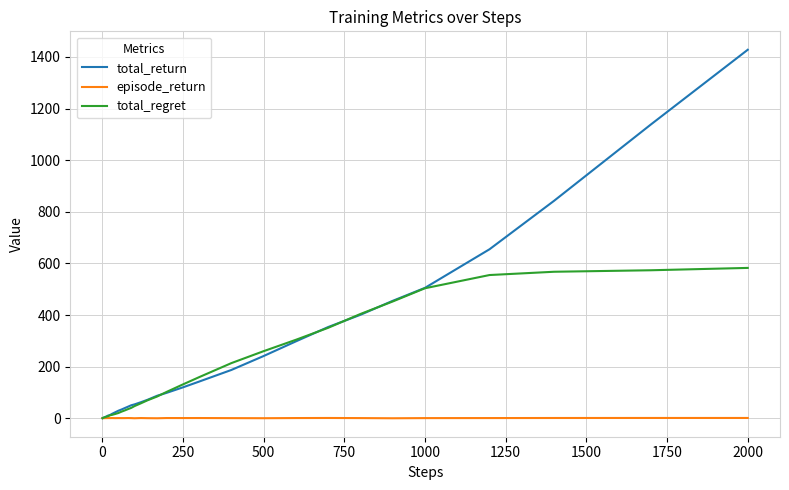

How many categories are shown in the chart?

40